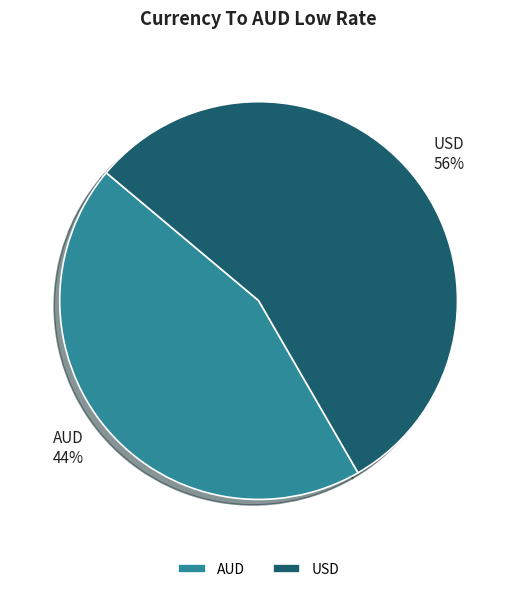

Which has a higher value, USD or AUD?

USD